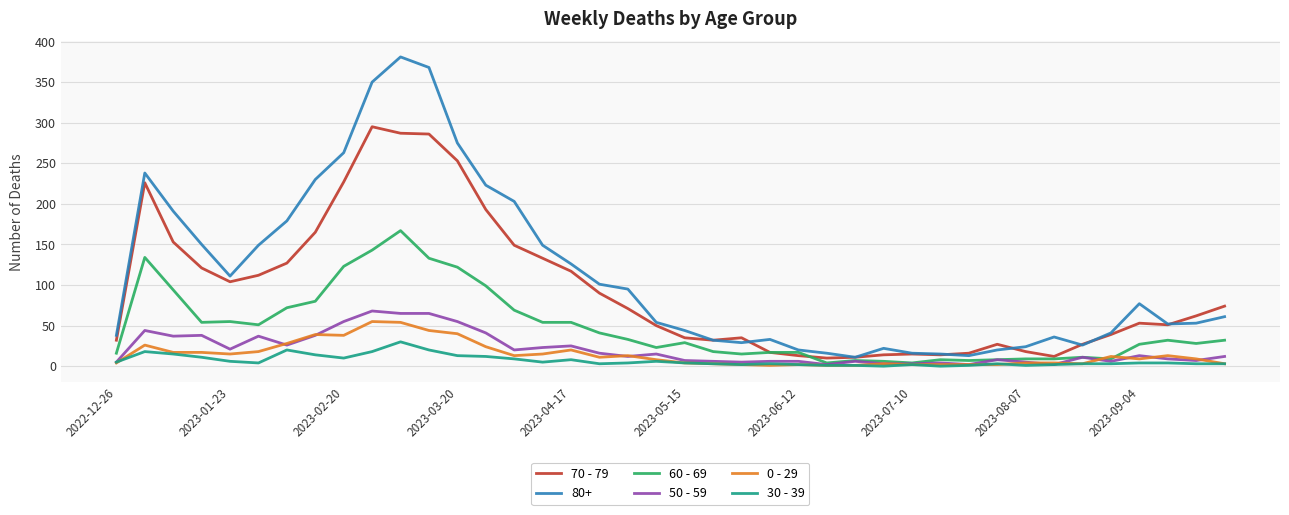

True or false: 80+ and 30 - 39 intersect in this chart.

False